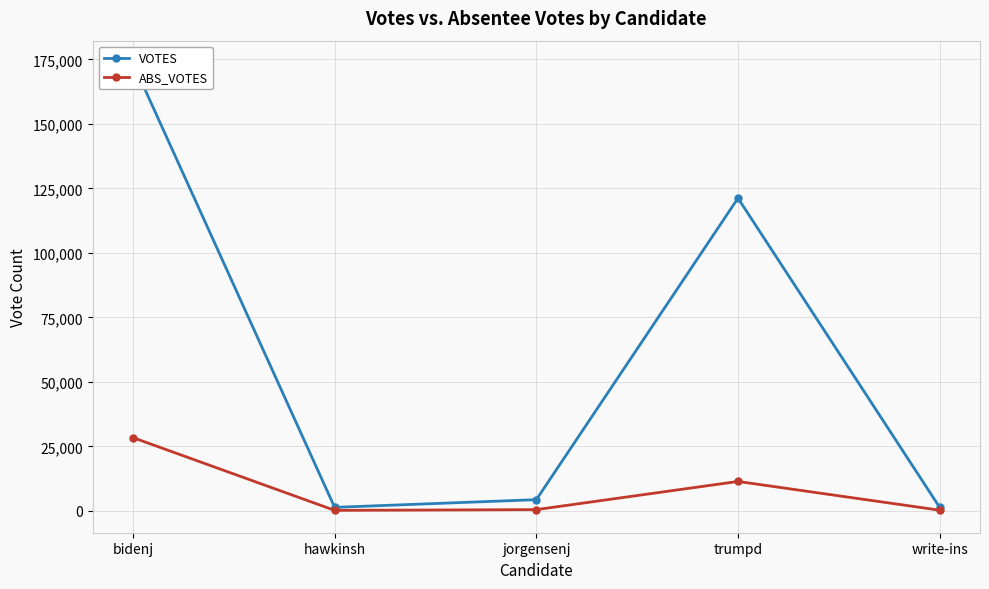

List the series in order of their peak value, highest first.

VOTES, ABS_VOTES